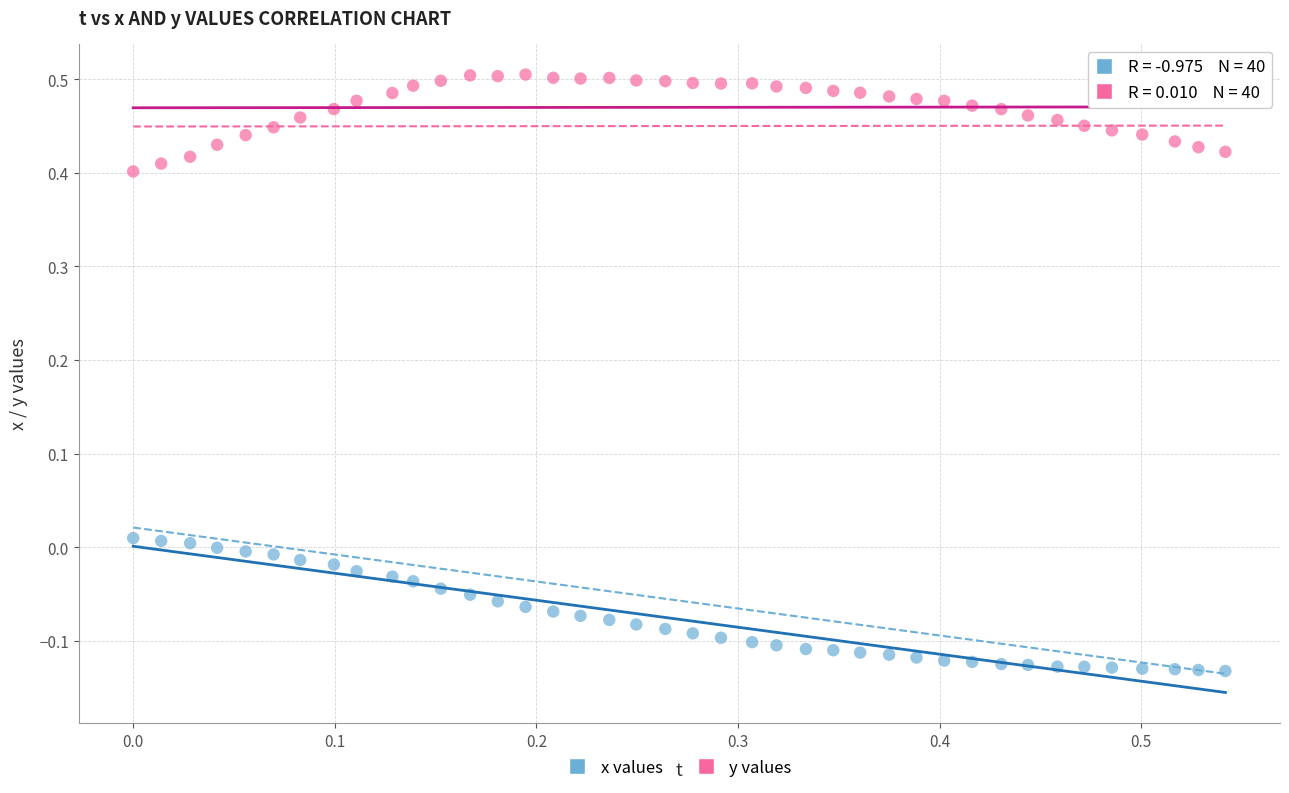

Which series has the largest Y range (max minus min)?

x values